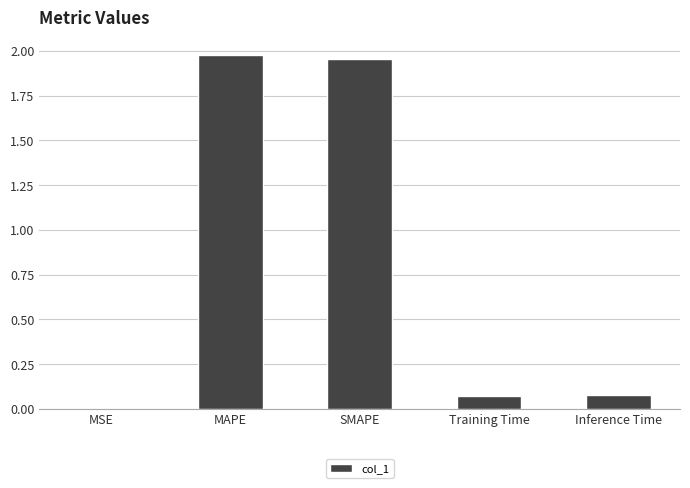

The value at Training Time is 0.0. True or false?

False